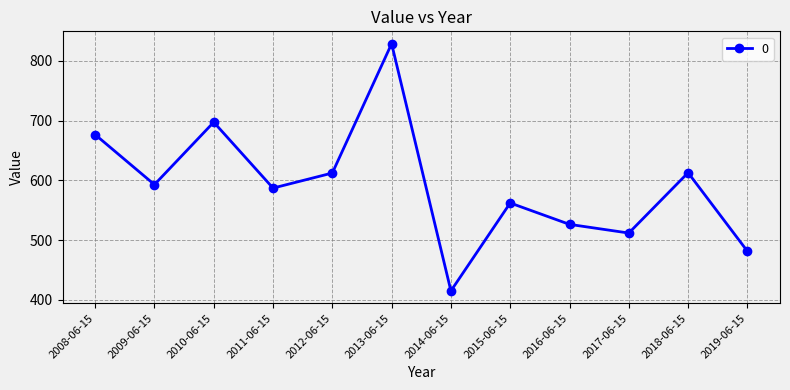

What is the change in value from 2013-06-15 to 2015-06-15?

-266.5